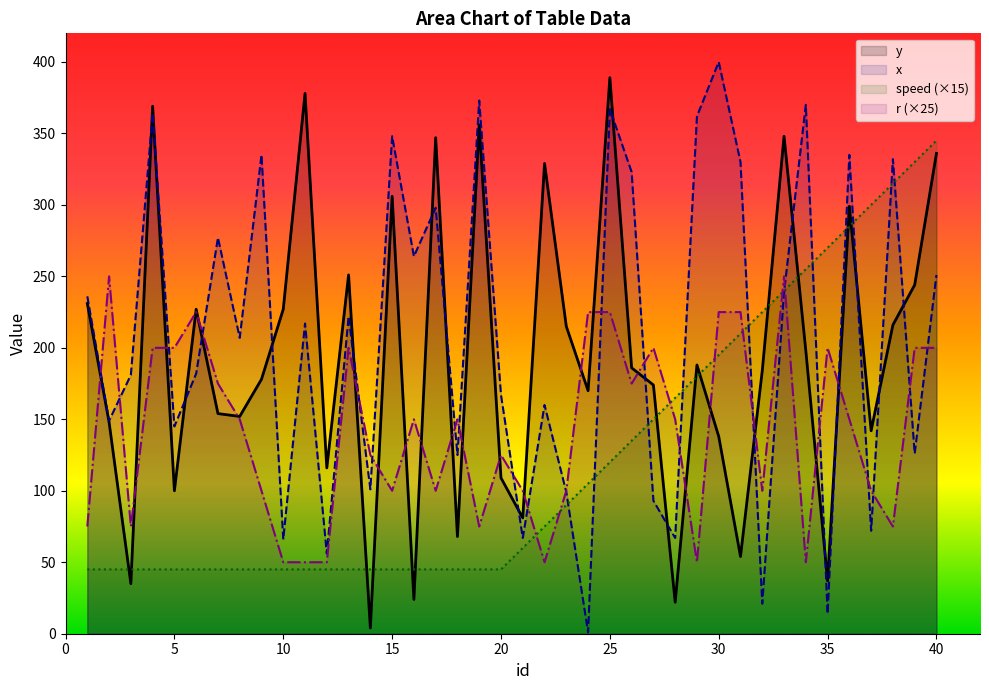

Reading left to right, transcribe all the data shown in this chart.

y: 1=231	2=148	3=35	4=369	5=100	6=227	7=154	8=152	9=178	10=227	11=378	12=116	13=251	14=4	15=306	16=24	17=347	18=68	19=356	20=109	21=81	22=329	23=215	24=170	25=389	26=186	27=174	28=22	29=188	30=138	31=54	32=184	33=348	34=198	35=37	36=299	37=142	38=216	39=244	40=336
x: 1=236	2=149	3=181	4=364	5=145	6=182	7=277	8=207	9=335	10=66	11=217	12=56	13=222	14=101	15=348	16=264	17=298	18=125	19=373	20=167	21=67	22=160	23=99	24=1	25=367	26=323	27=93	28=67	29=362	30=400	31=330	32=21	33=239	34=370	35=14	36=335	37=72	38=332	39=126	40=251
speed: 1=45	2=45	3=45	4=45	5=45	6=45	7=45	8=45	9=45	10=45	11=45	12=45	13=45	14=45	15=45	16=45	17=45	18=45	19=45	20=45	21=60	22=75	23=90	24=105	25=120	26=135	27=150	28=165	29=180	30=195	31=210	32=225	33=240	34=255	35=270	36=285	37=300	38=315	39=330	40=345
r: 1=75	2=250	3=75	4=200	5=200	6=225	7=175	8=150	9=100	10=50	11=50	12=50	13=200	14=125	15=100	16=150	17=100	18=150	19=75	20=125	21=100	22=50	23=100	24=225	25=225	26=175	27=200	28=150	29=50	30=225	31=225	32=100	33=250	34=50	35=200	36=150	37=100	38=75	39=200	40=200